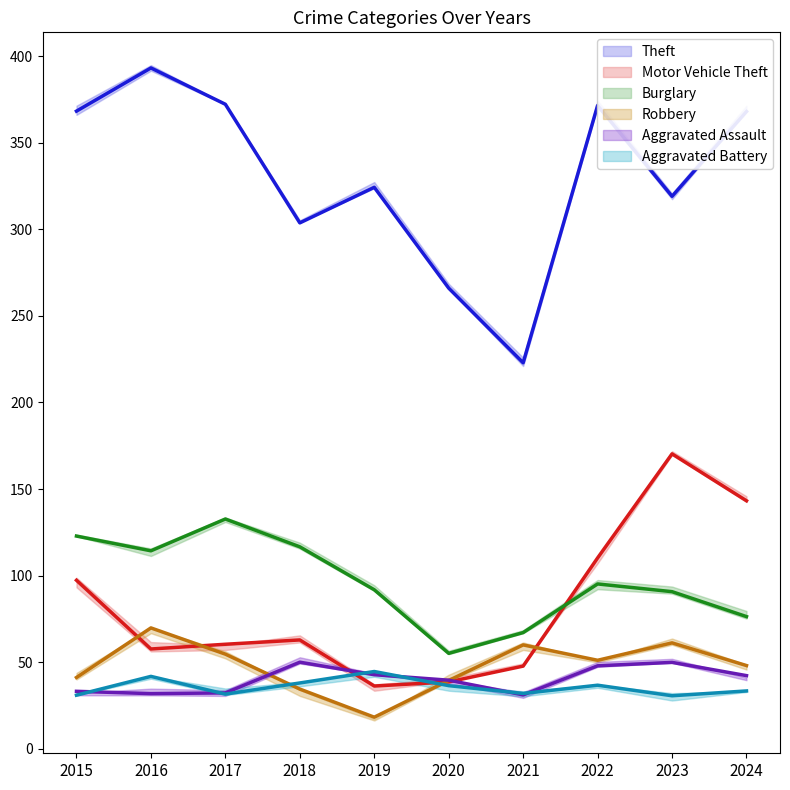

What is the minimum value shown in the chart?

18.2